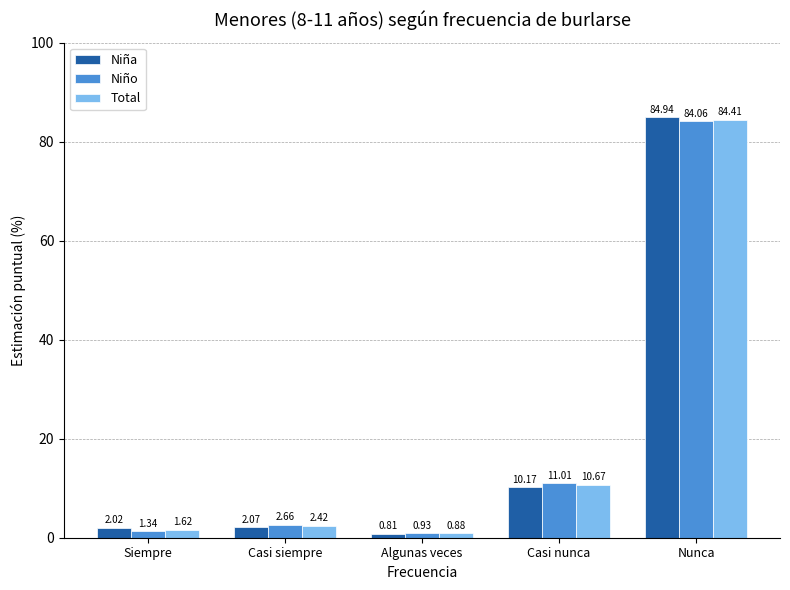

What are all the series names shown in the legend?

Niña, Niño, Total